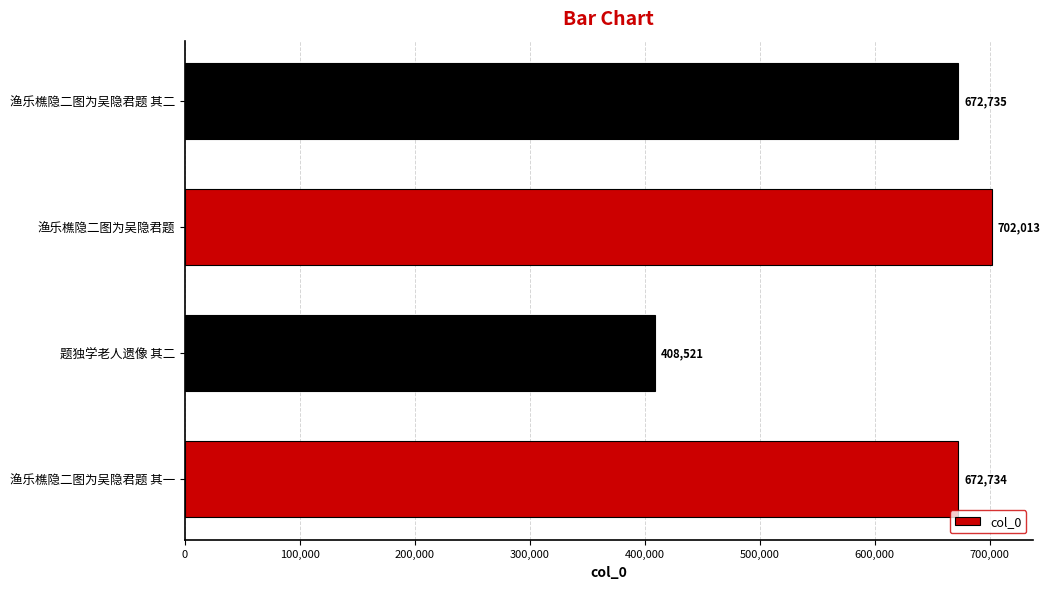

What is the difference between the maximum and minimum values?

293492